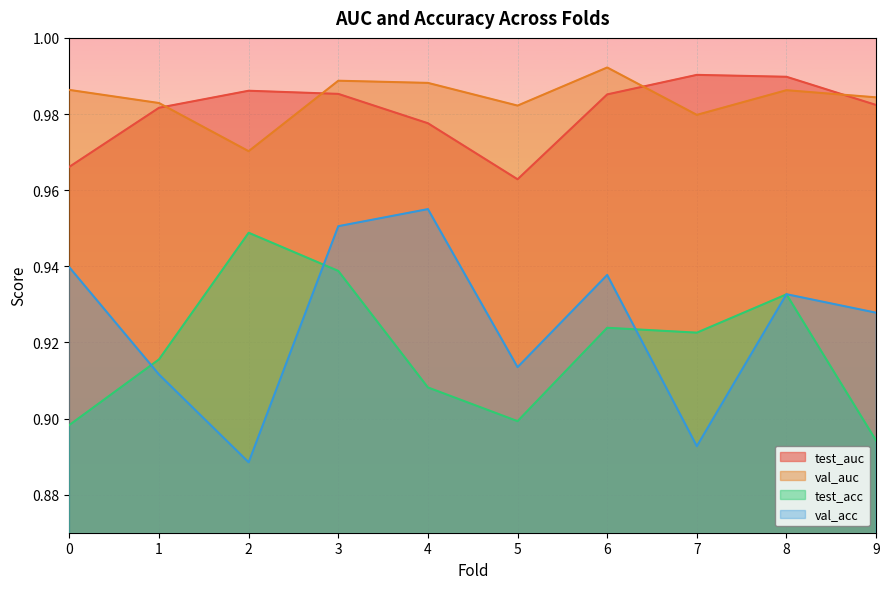

What is the minimum value for val_auc?

1.0